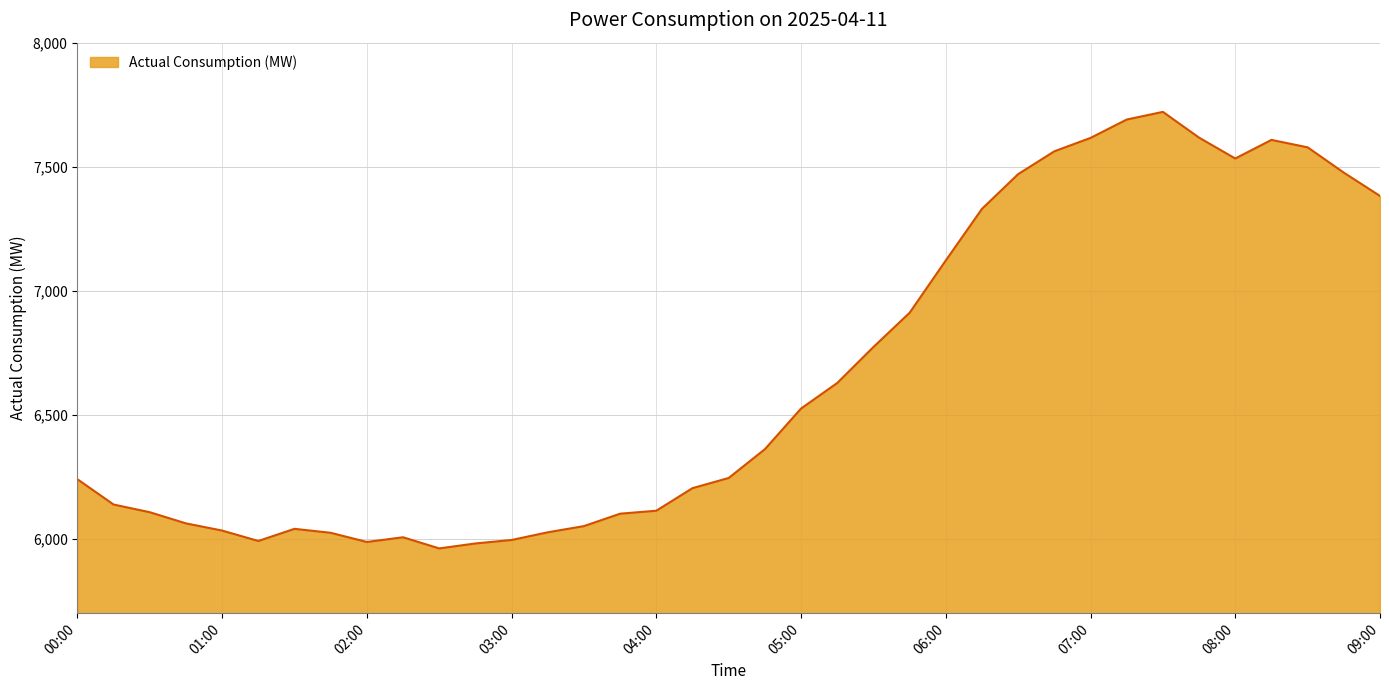

What is the smallest value displayed?

5961